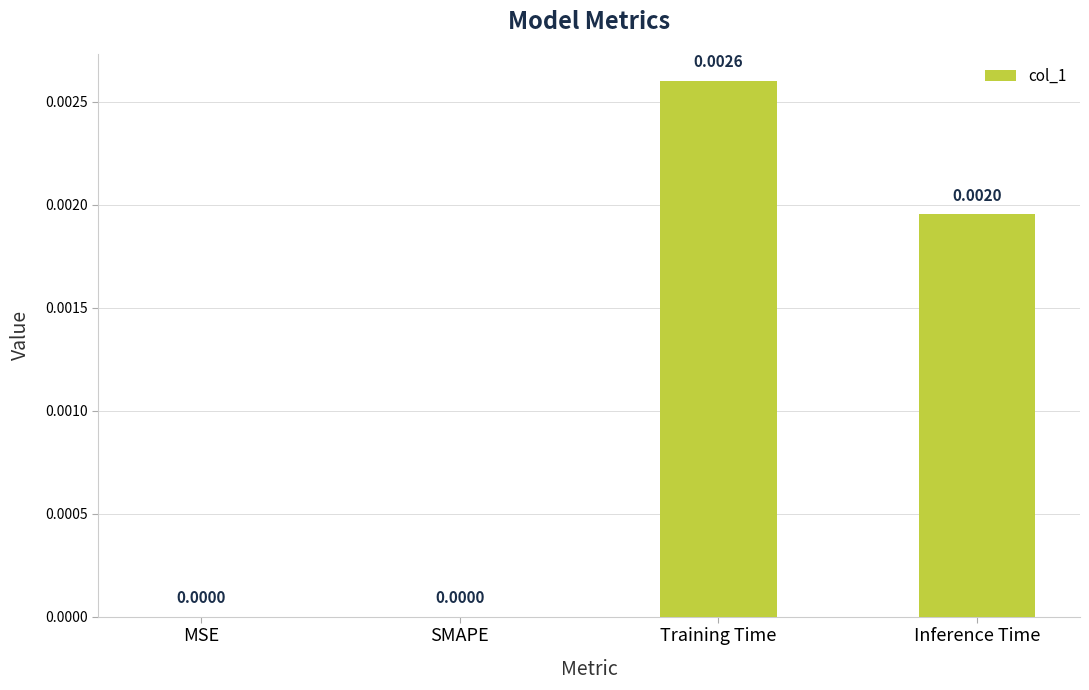

How many data points are above 0?

2